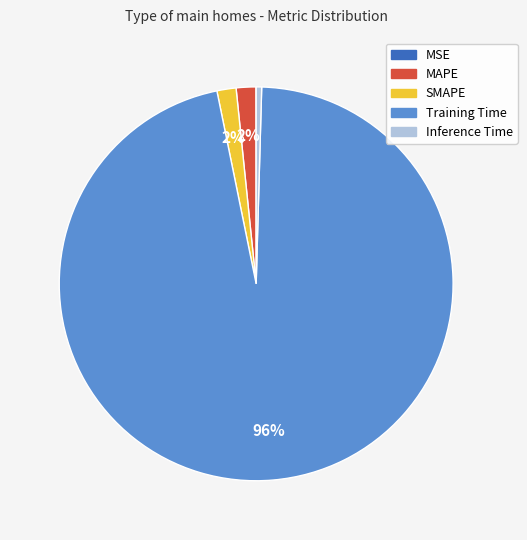

Between Training Time and SMAPE, which is larger?

Training Time